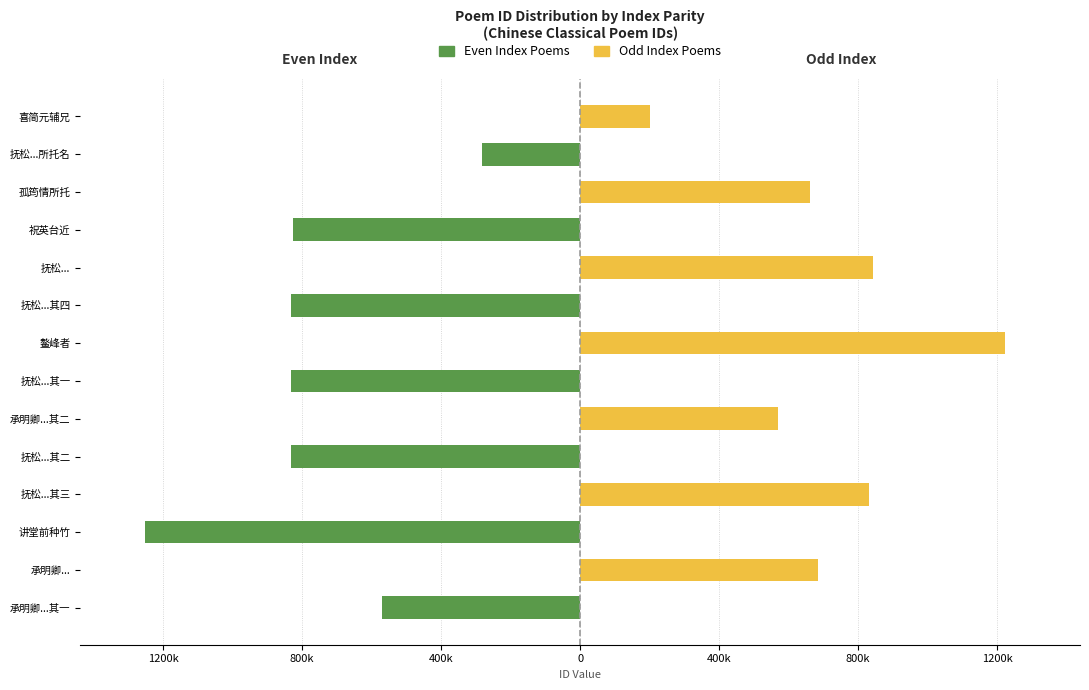

Reading left to right, list all the values displayed in this chart.

Col_0 (even index): -569963	0	-1251343	0	-831679	0	-831678	0	-831681	0	-826641	0	-281040	0
Col_0 (odd index): 0	683586	0	831680	0	569964	0	1223773	0	844293	0	662627	0	199868